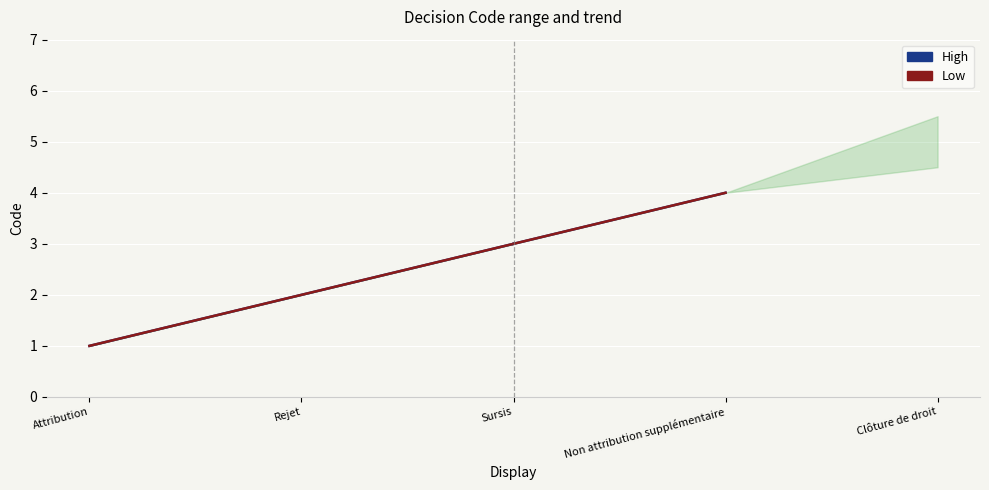

Is this an area chart (filled region under the line)?

No